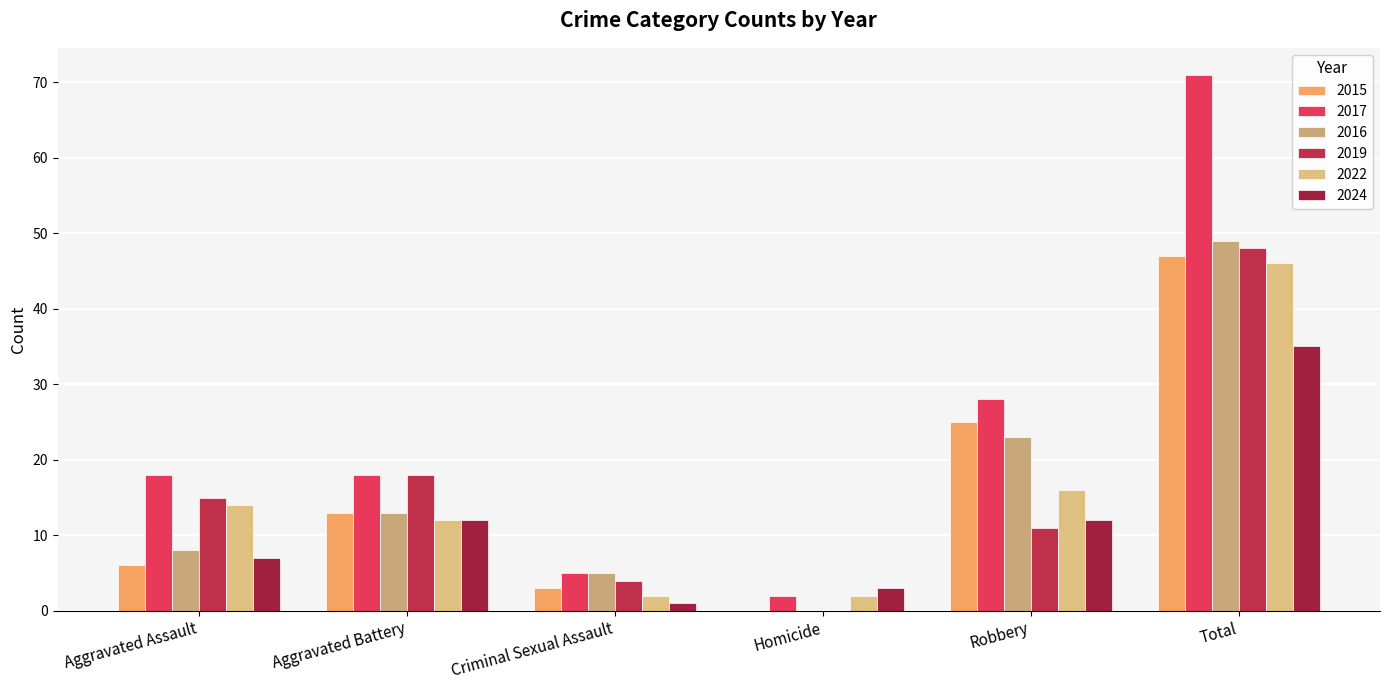

Is it true that 2015 equals 5 at Criminal Sexual Assault?

False